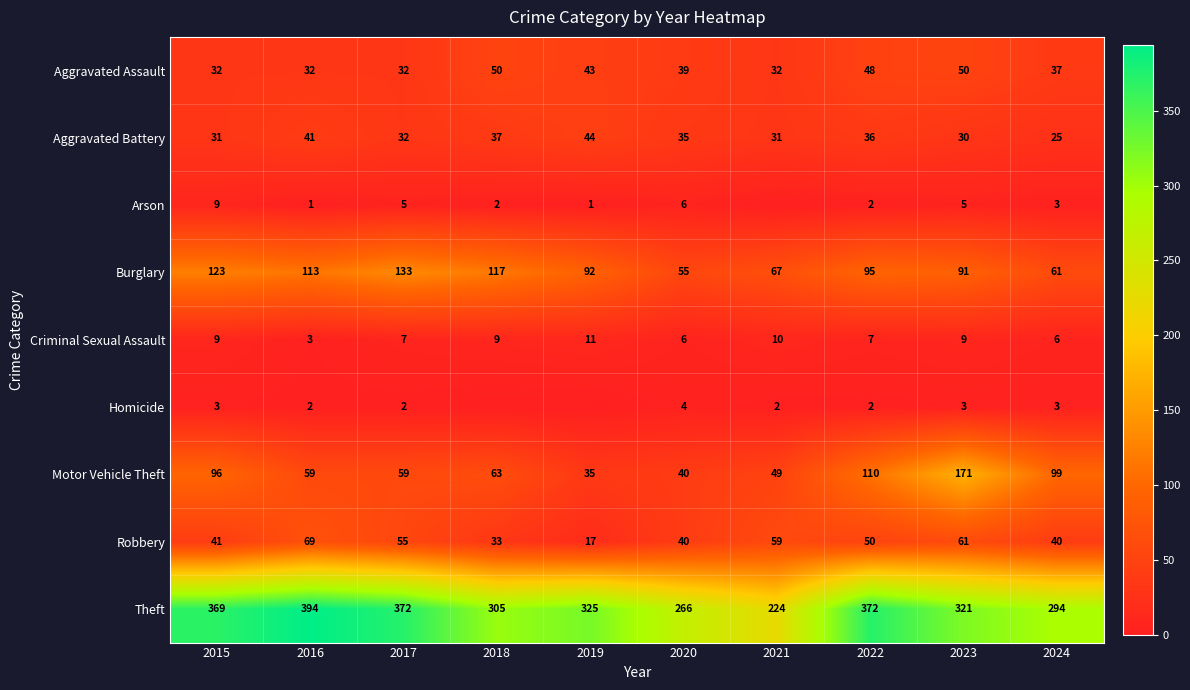

What is the average value of the Aggravated Battery series?

34